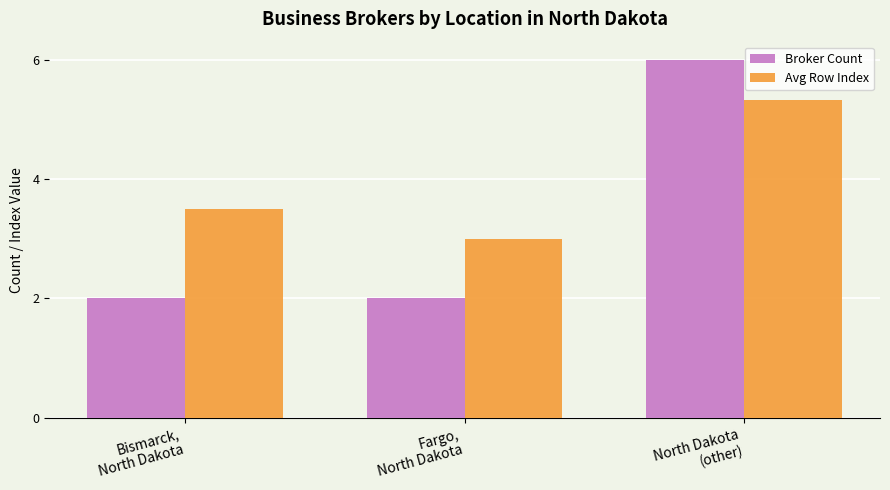

Reading left to right, extract all data points from this chart.

Broker Count: 2.0	2.0	6.0
Avg Row Index: 3.5	3.0	5.3